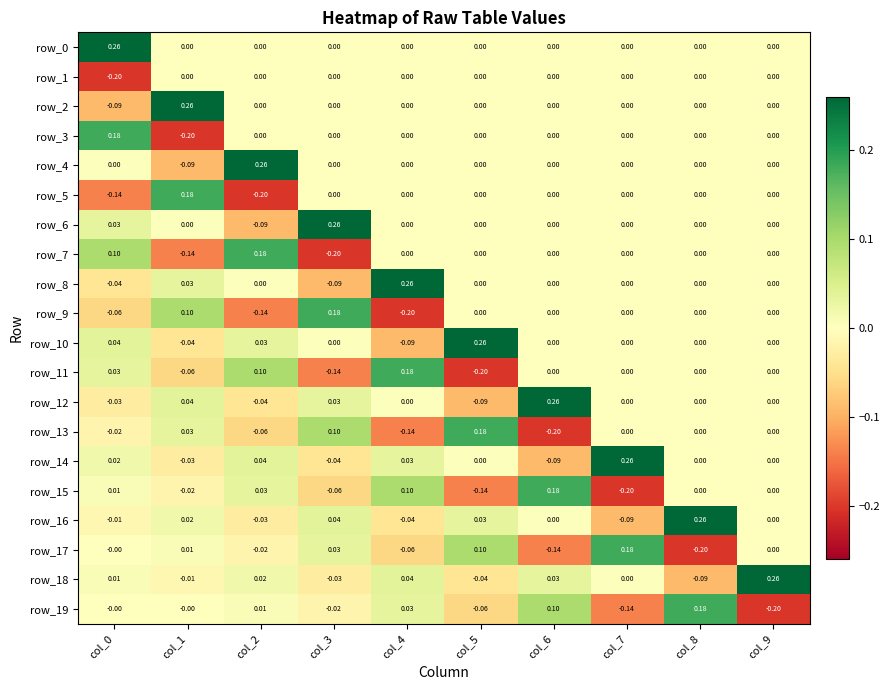

True or false: row_6 has a value of 0.0 at col_4.

True